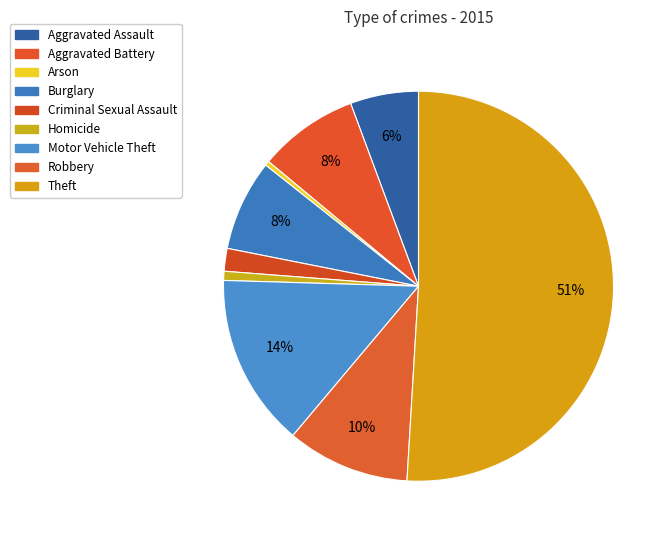

Count the number of slices in the pie.

9